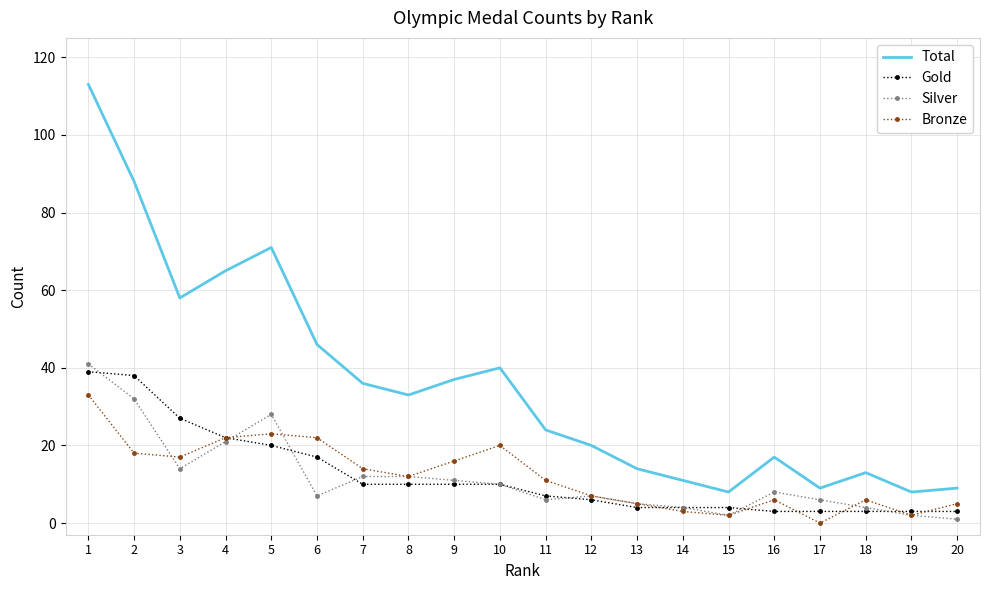

What is the difference between the maximum and second lowest values in the Total series?

105